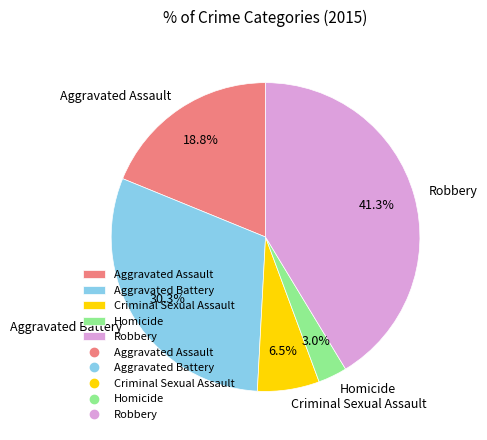

To the nearest percent, what is the difference between the largest and smallest slice percentages?

38%